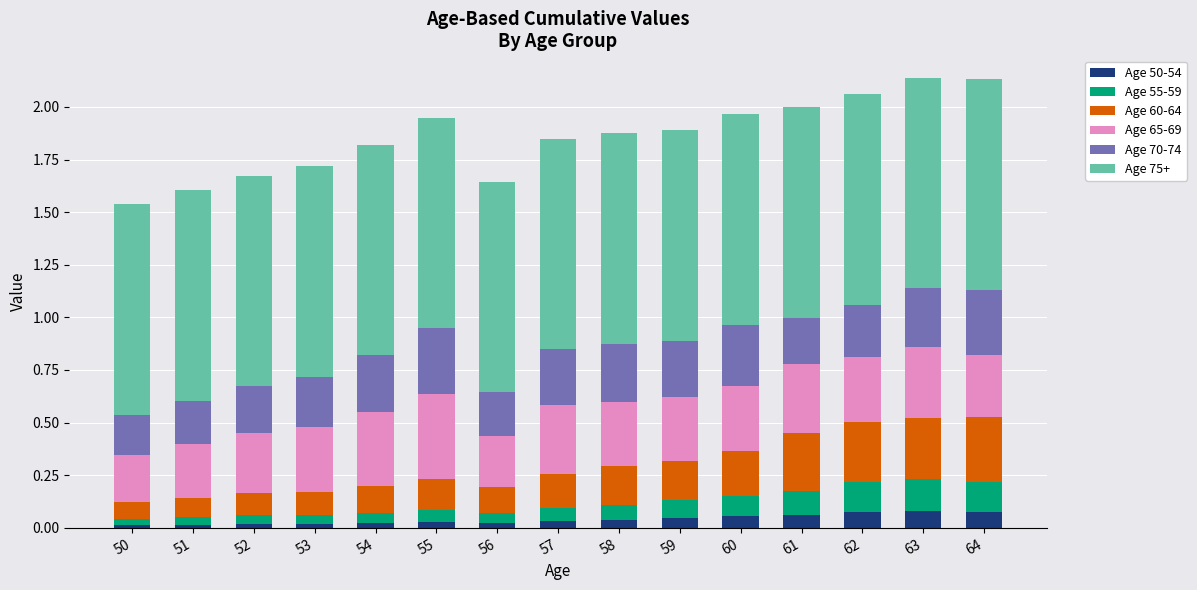

What is the total value across all series at 62?

2.1